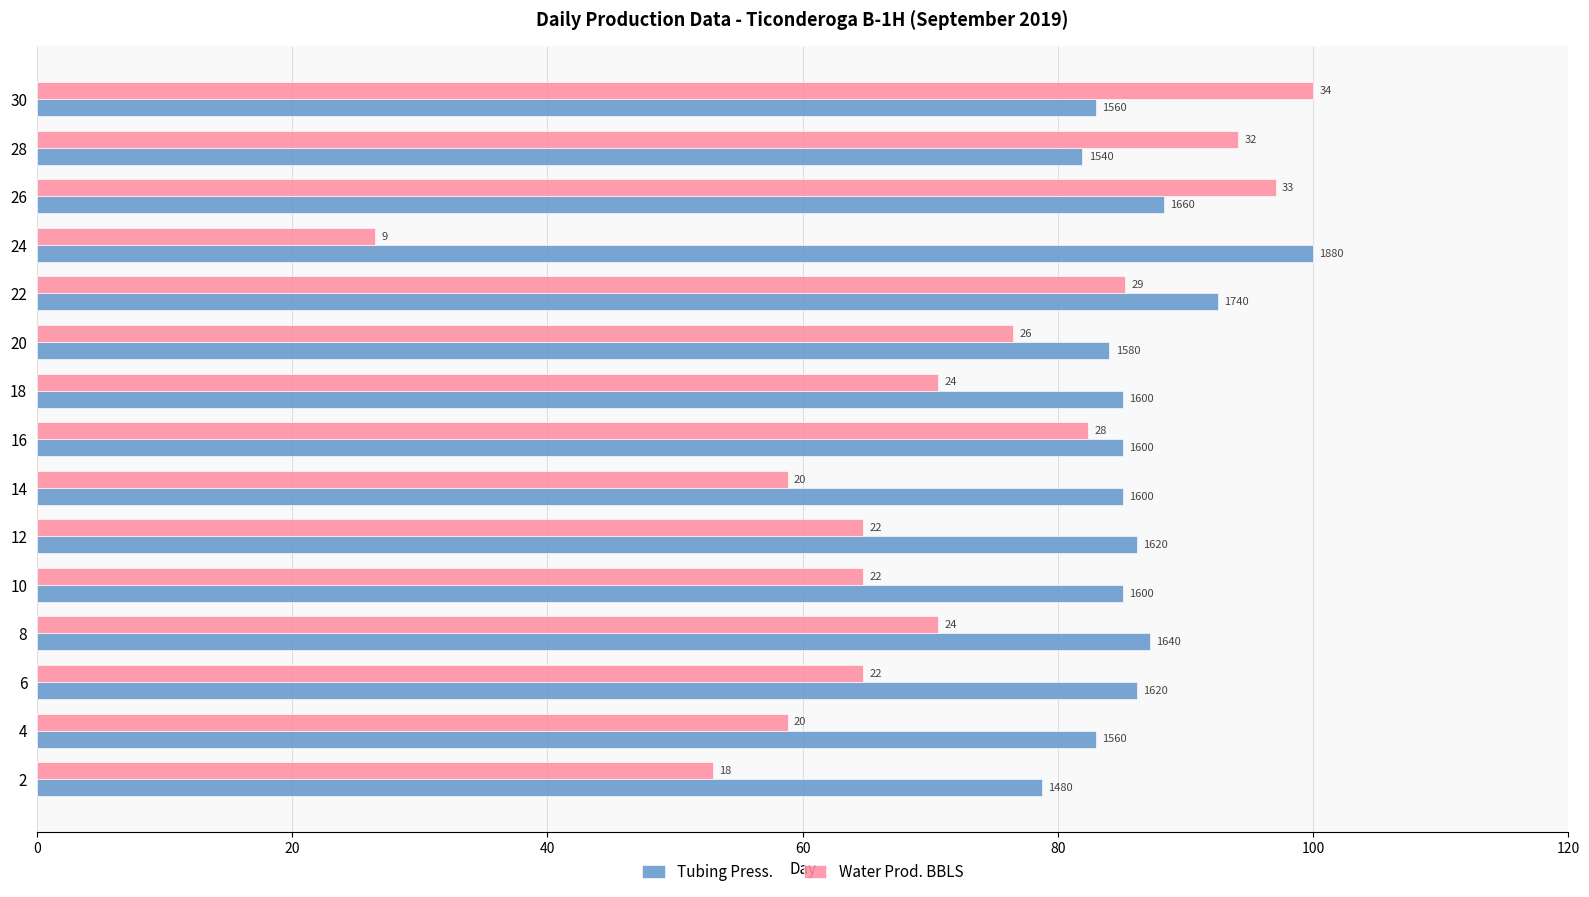

What are all the series names shown in the legend?

Tubing Press., Water Prod. BBLS